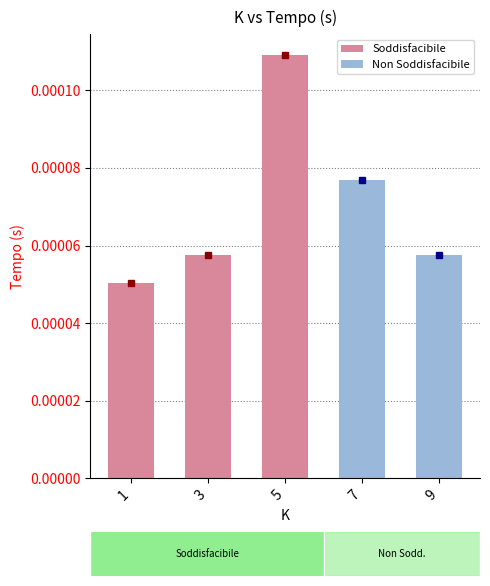

Which has a higher value, 1 or 5?

5